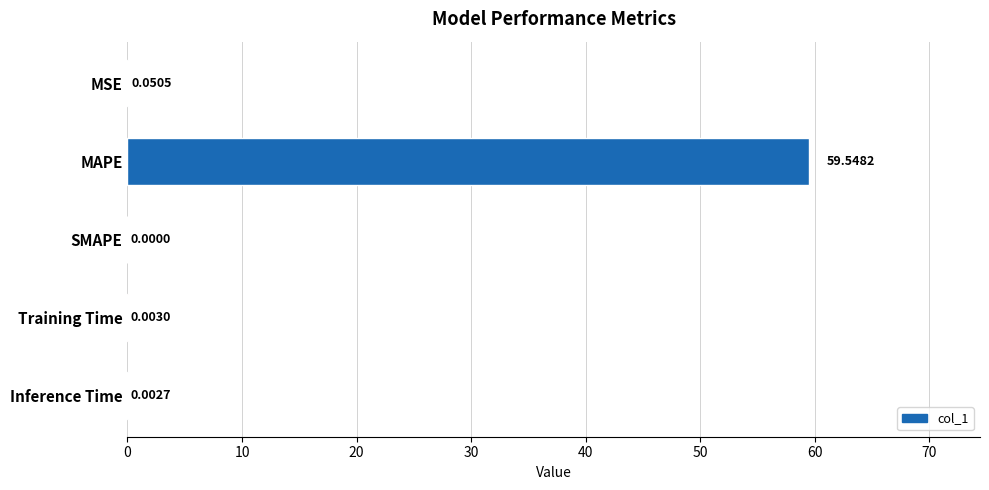

What is the sum of the values at MAPE and MSE?

59.6